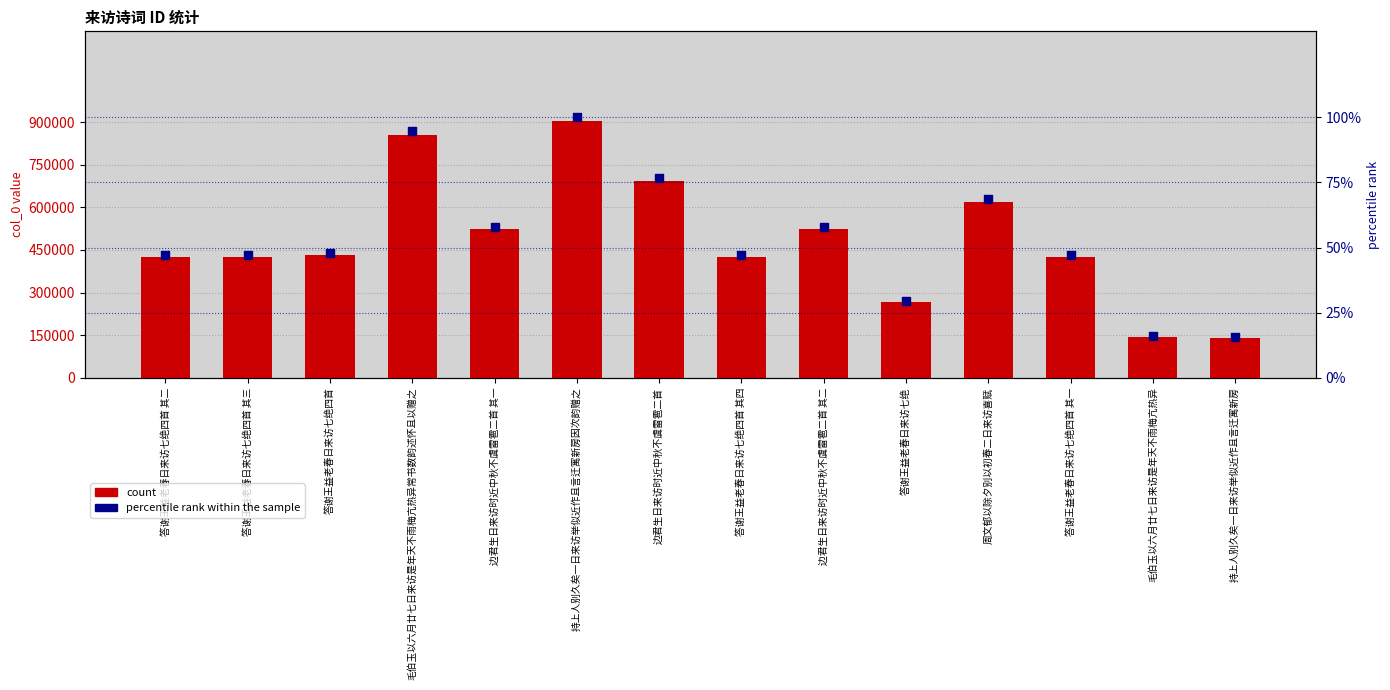

Which series reaches the maximum Y coordinate?

count